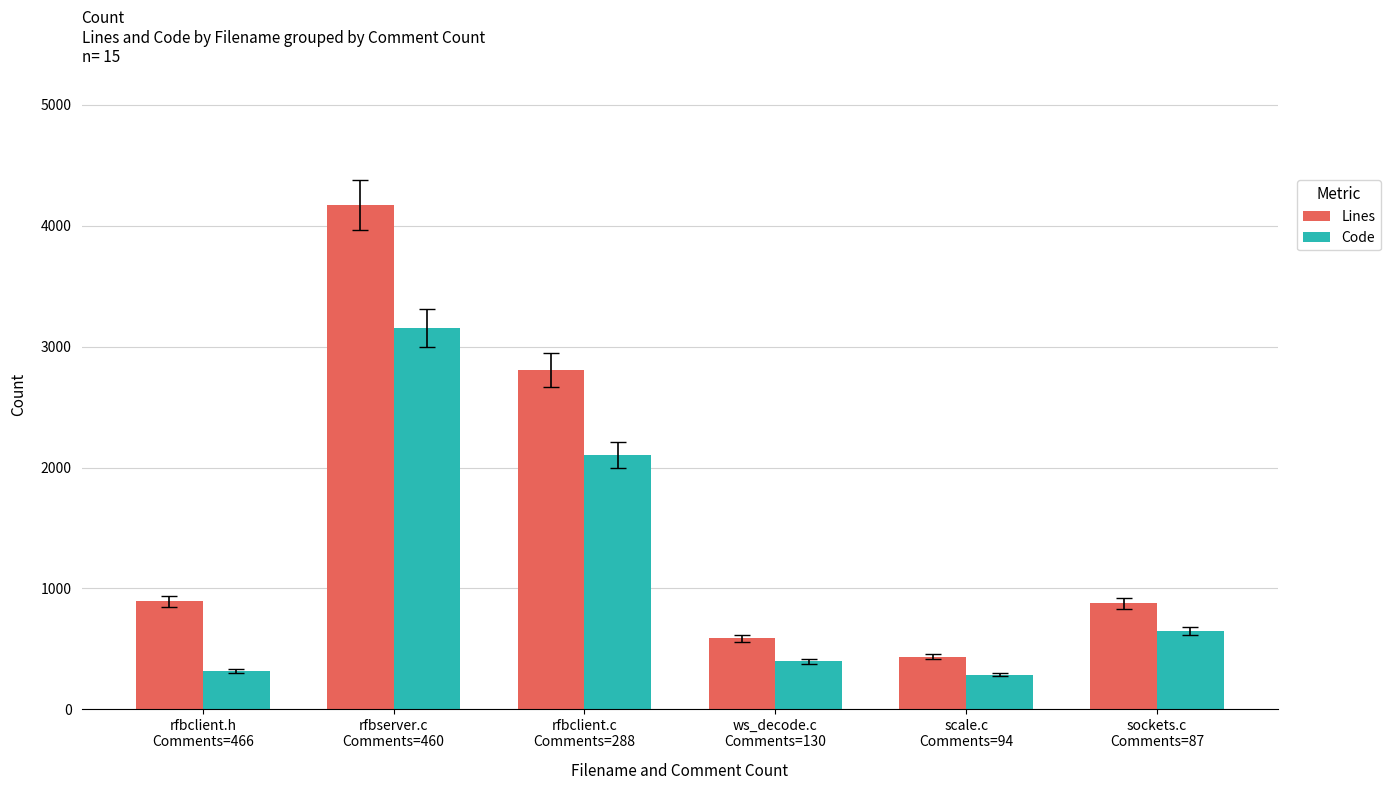

List the series in order of their overall mean, lowest first.

Code, Lines